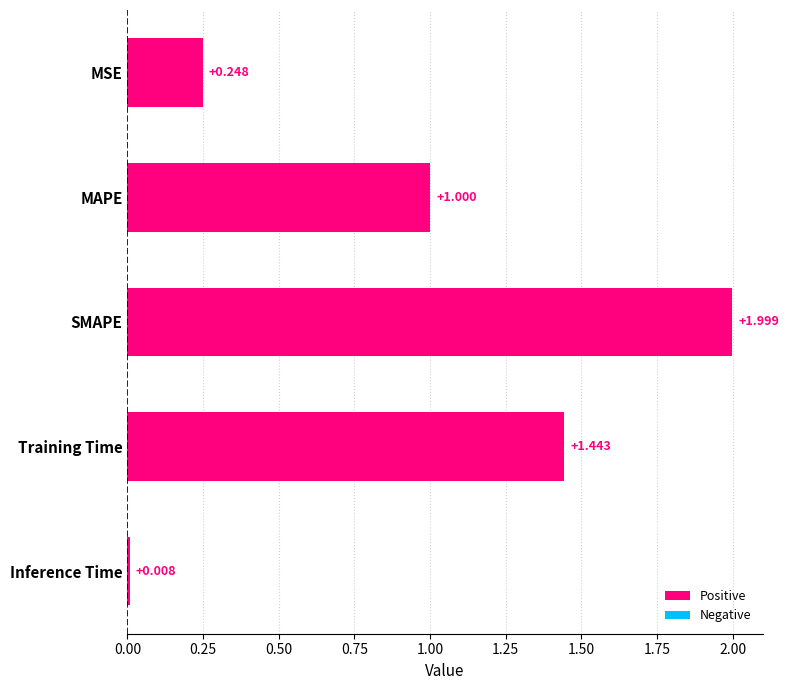

Between MAPE and Inference Time, which is larger?

MAPE